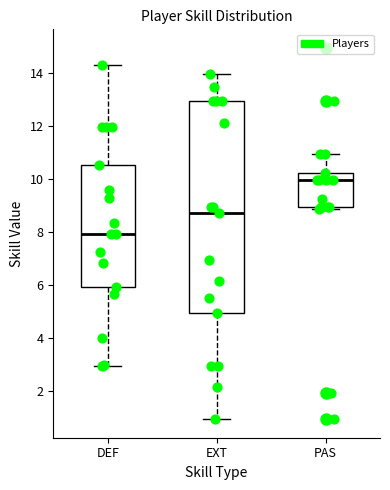

Reading left to right, read every box against the y-axis: the position of its median line, the range the box covers, and the ends of its whiskers. The values are not printed on the chart, so give them approximately, as read against the axis.

DEF: median 8.0, box 6.0 to 10.6, whiskers 3.0 to 14.4
EXT: median 8.8, box 5.0 to 13.0, whiskers 1.0 to 14.0
PAS: median 10.0, box 9.0 to 10.2, whiskers 8.8 to 11.0